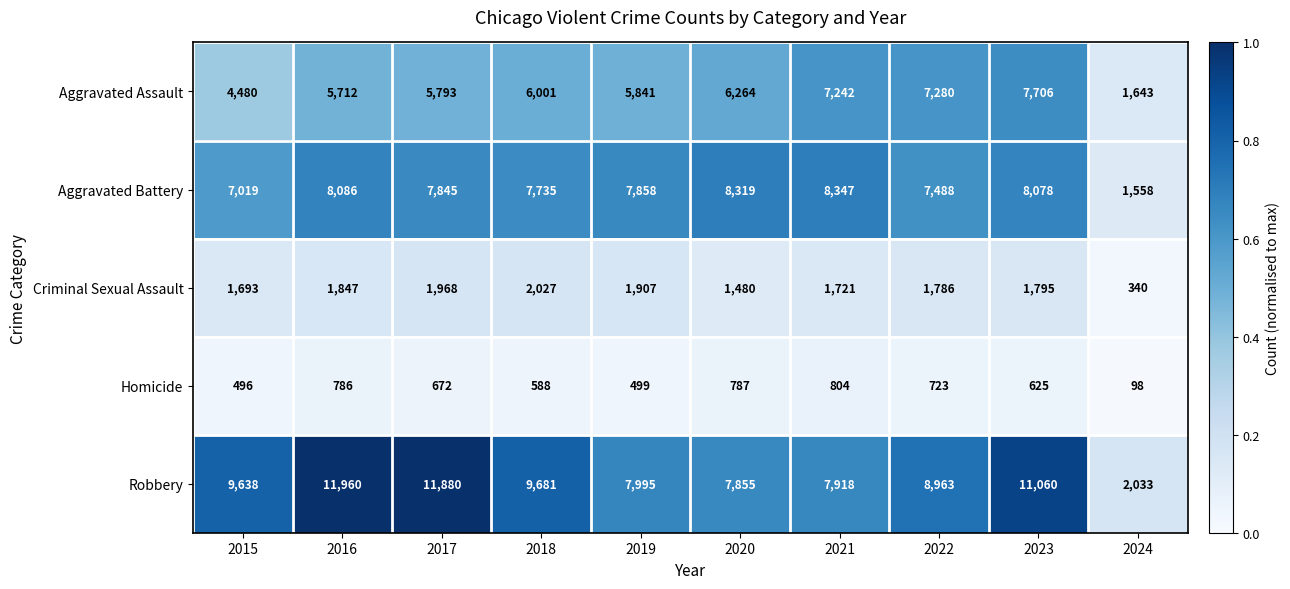

What is the average value of the Aggravated Battery series?

7233